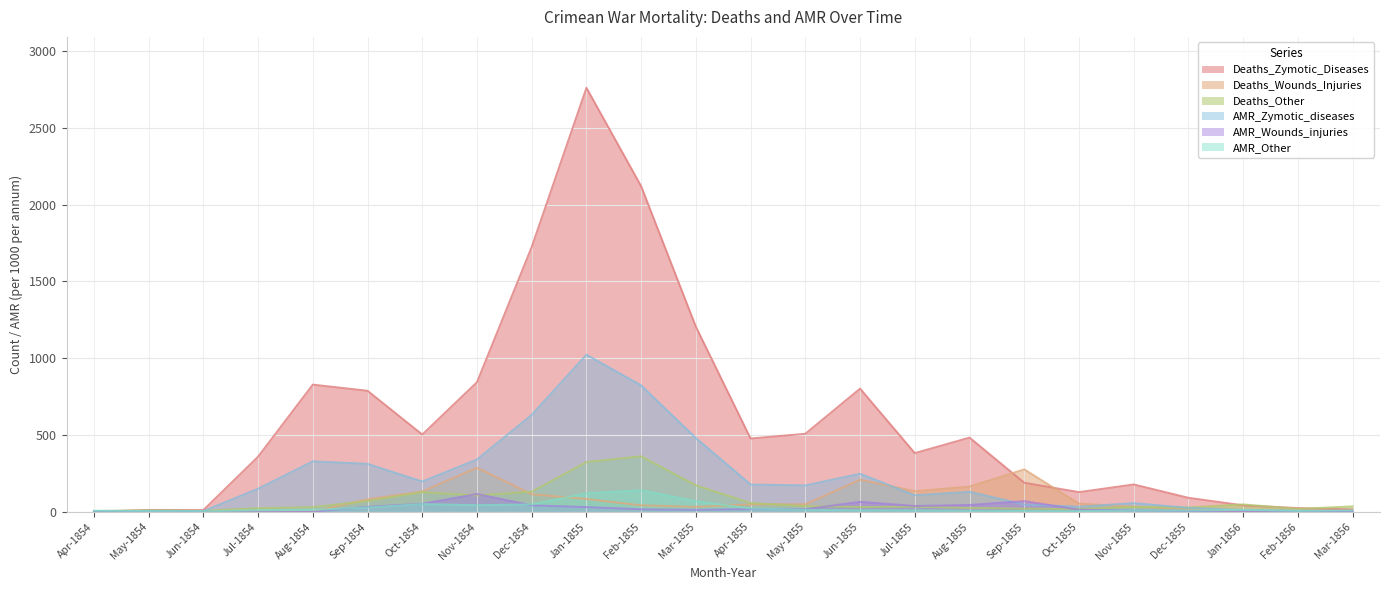

Which series has the largest range (max minus min)?

Deaths_Zymotic_Diseases